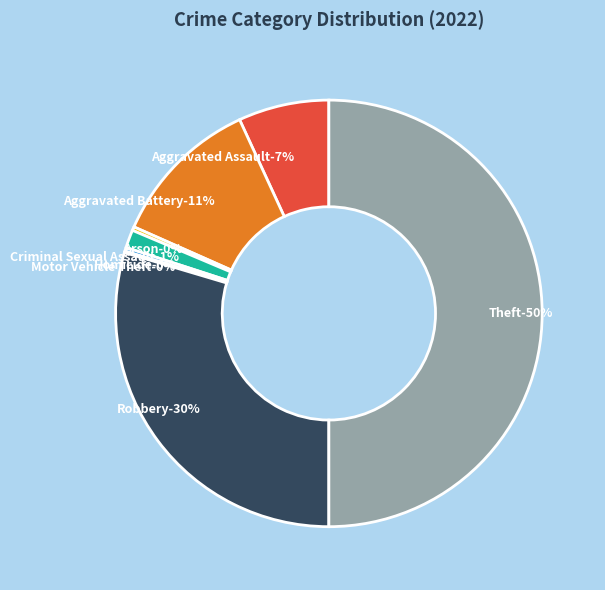

Is Robbery the majority of the pie?

No